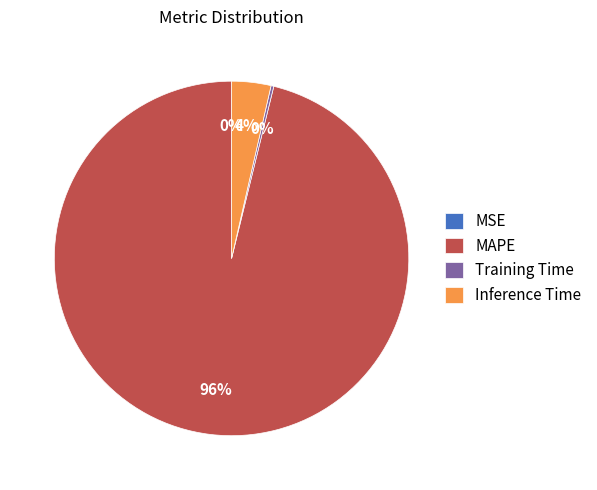

Which category accounts for the majority?

MAPE